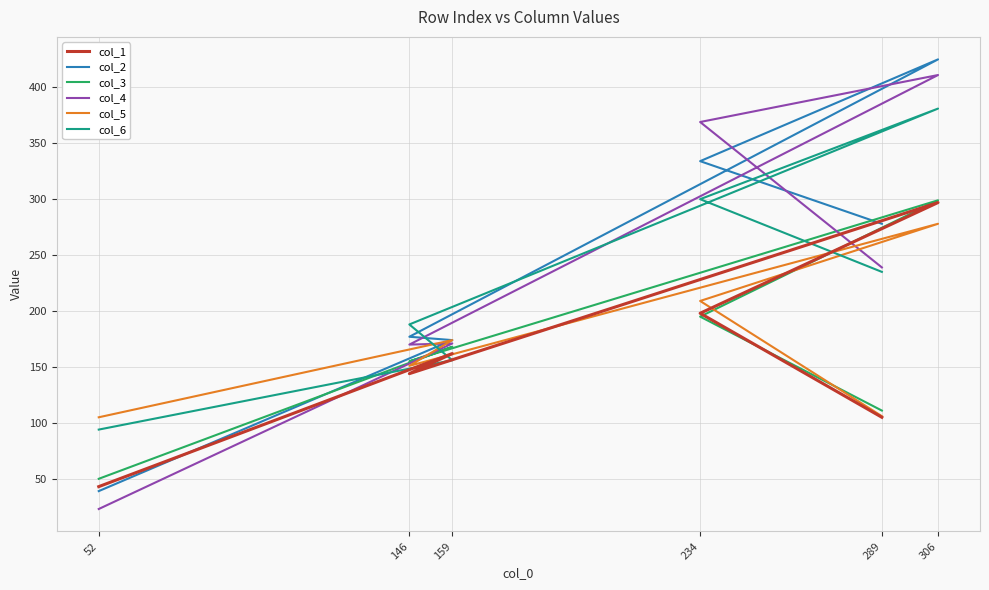

What is the greatest value displayed?

425